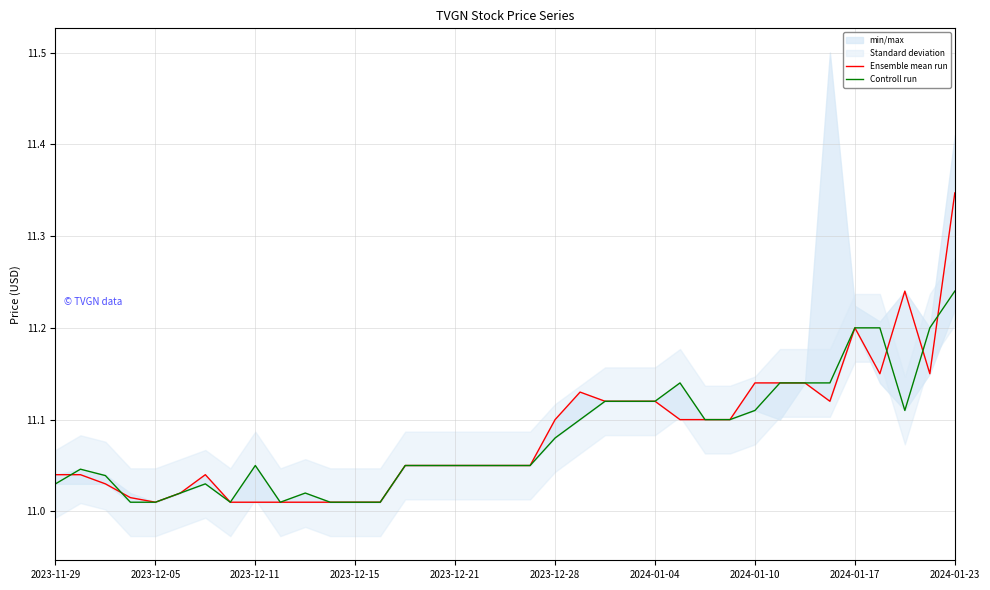

True or false: Controll run has more than 0 points higher than both neighbors.

True